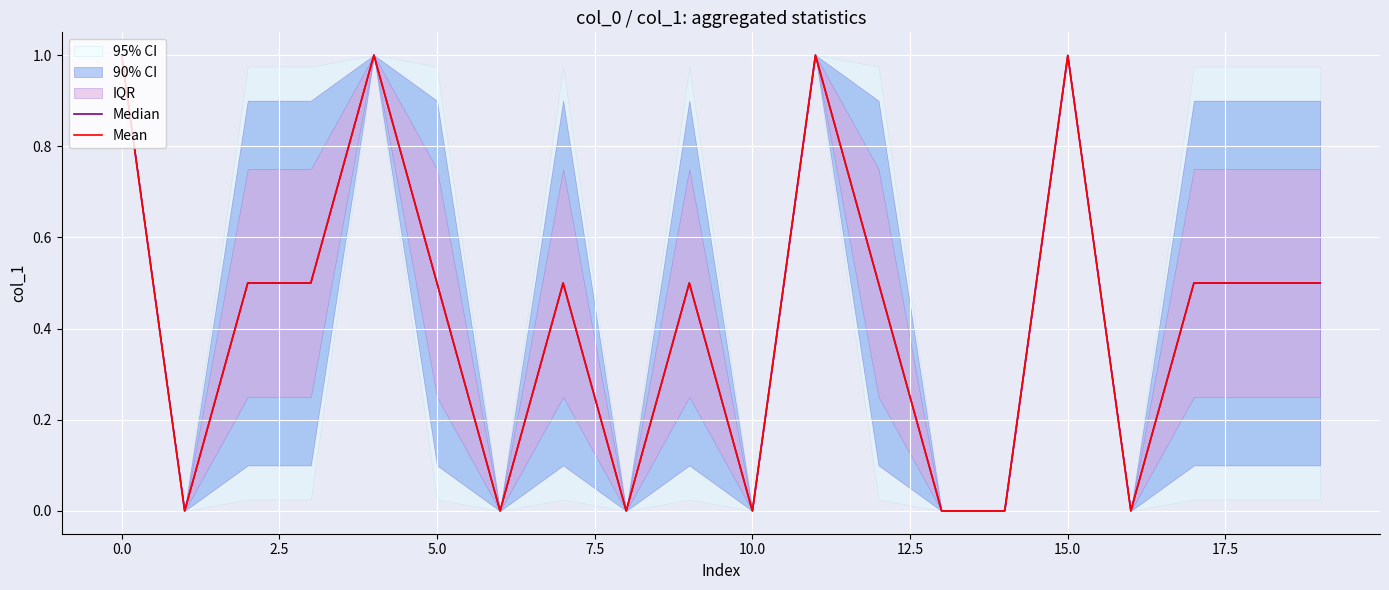

What is the difference between the maximum and minimum values in the Median series?

1.0